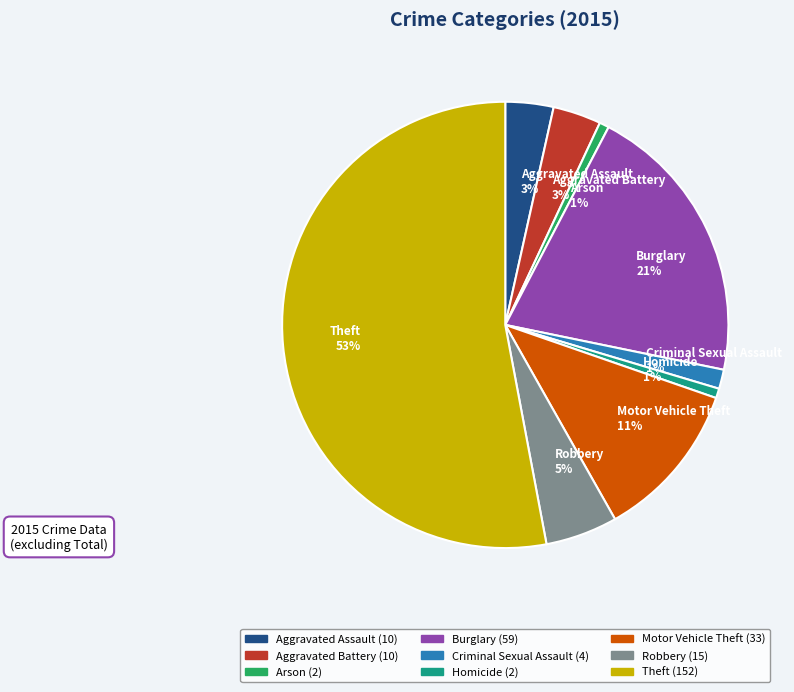

Is it true that Aggravated Battery is 17% of the pie?

False